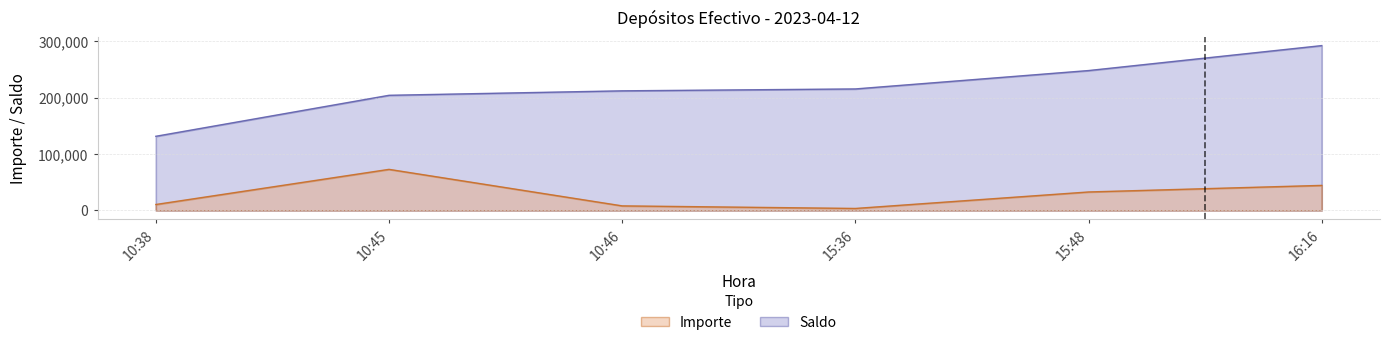

Rank the series at 15:48 from lowest to highest value.

Importe, Saldo